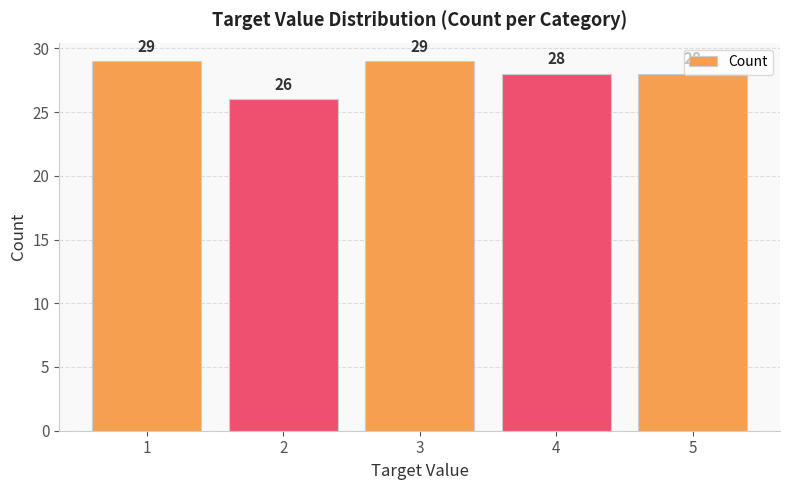

What is the value of the 4th bar from the left?

28